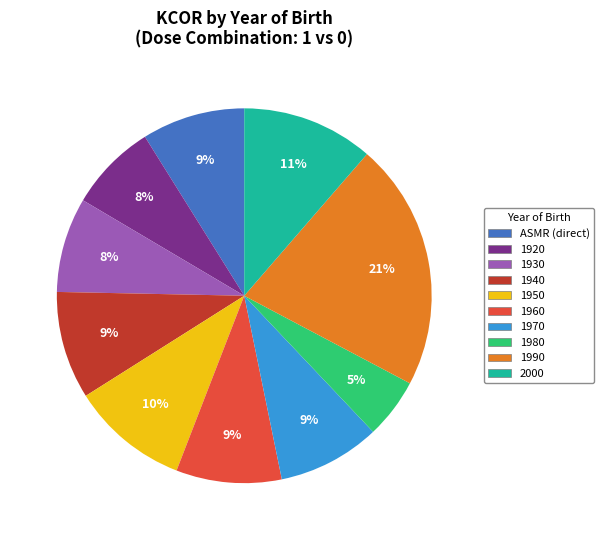

Is there a majority slice in this chart?

No